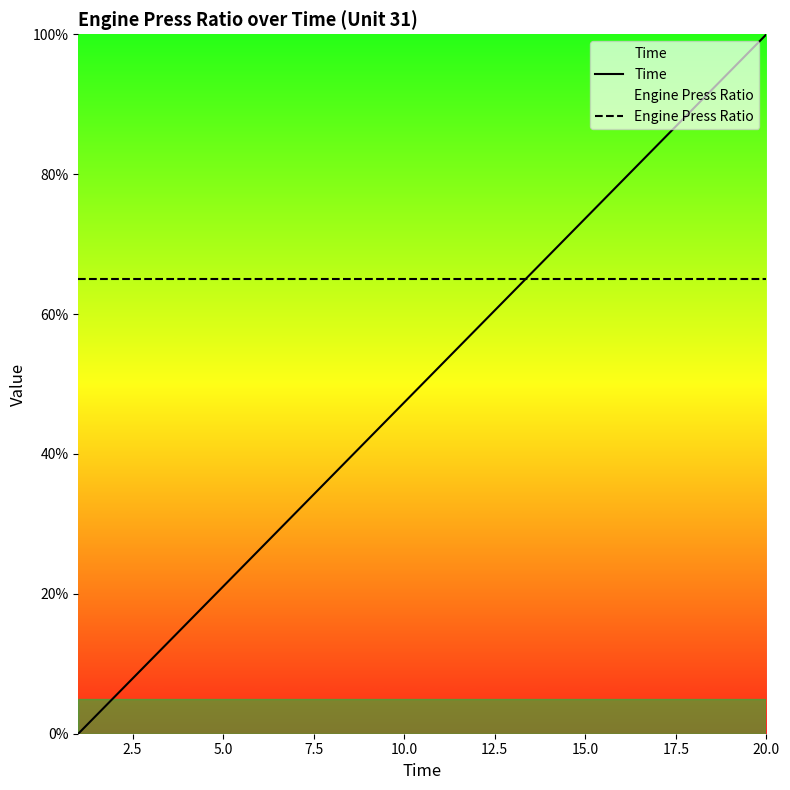

What is the maximum value for Engine Press Ratio?

65.0